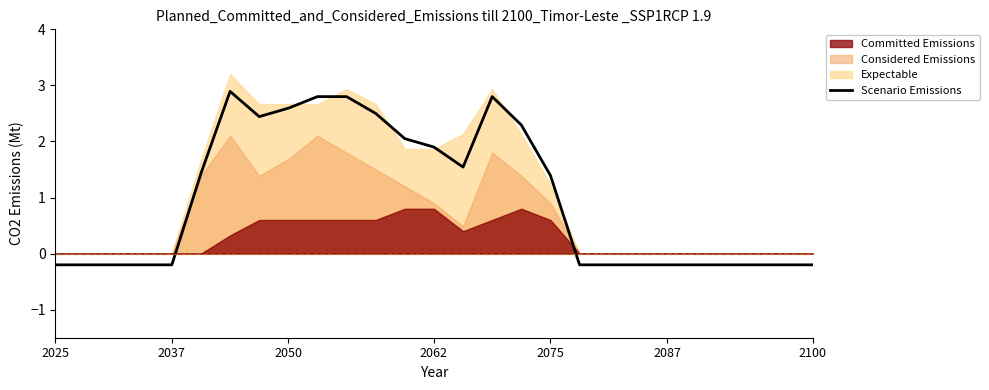

What is the maximum value for Scenario Emissions?

2.9